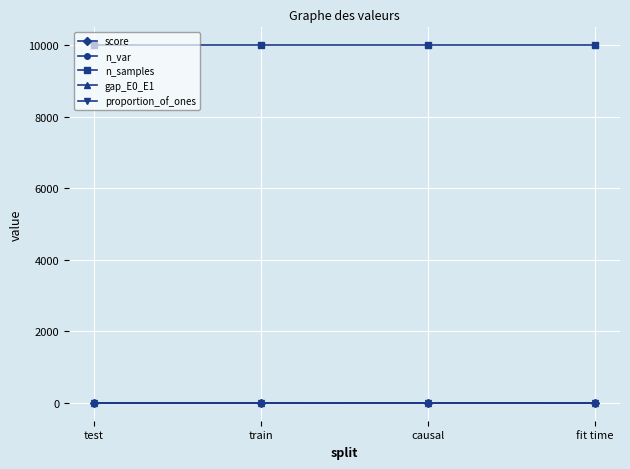

At how many categories does at least one series exceed 6173?

4